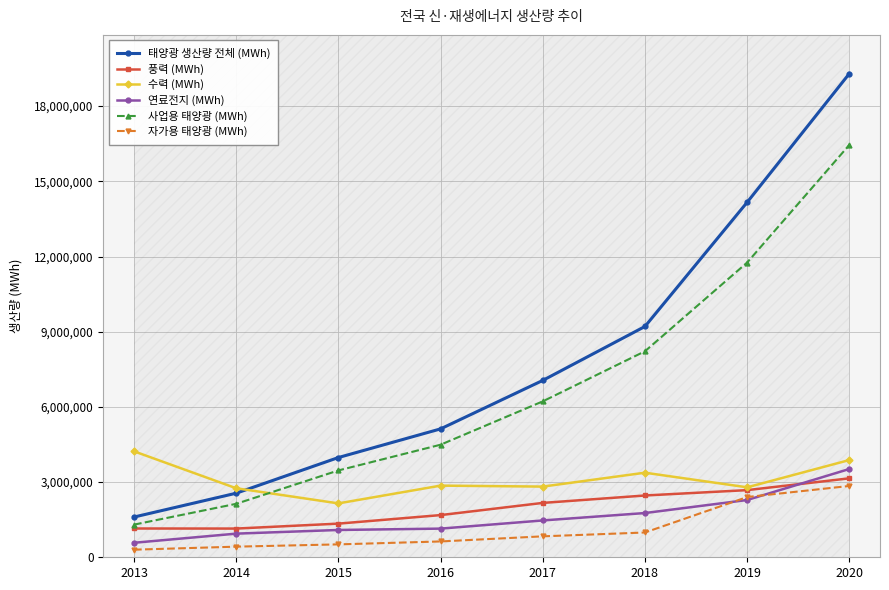

What is the value of the 자가용 태양광 (MWh) point at the 5th from the left?

835500.4